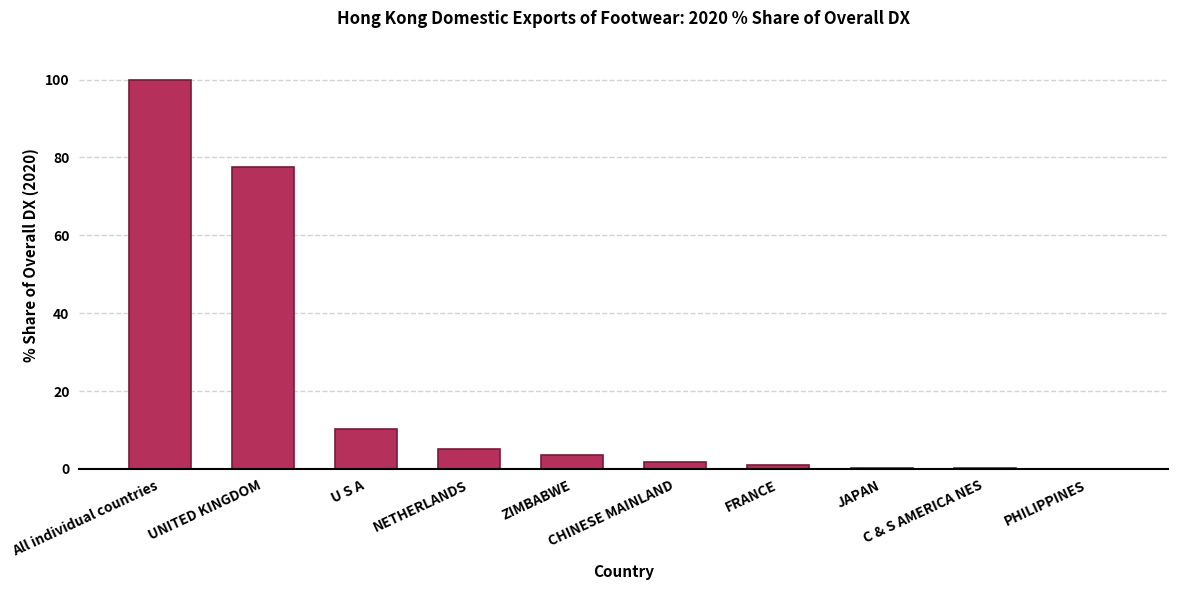

The chart shows a value of 10.3 at U S A. True or false?

True